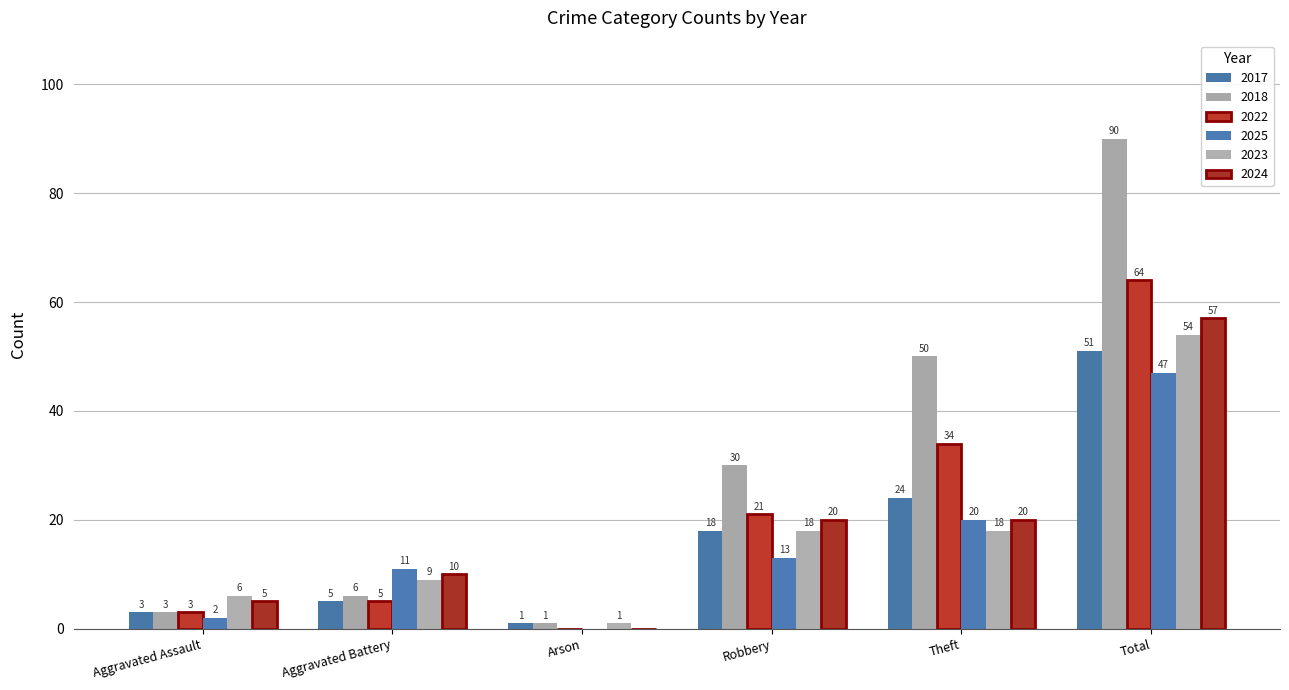

The value of 2017 at Arson is 0. True or false?

False